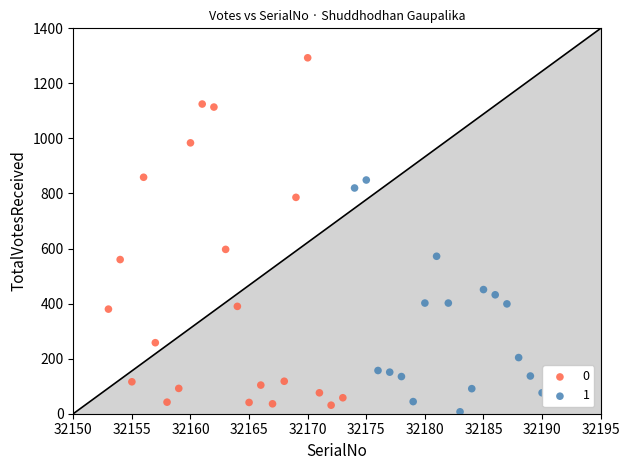

Which series has the widest spread of Y values?

0